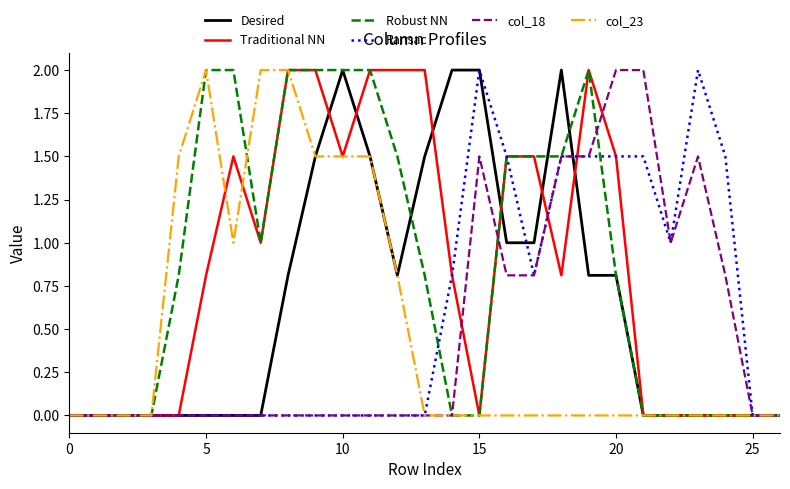

What is the highest value of the Ransac series?

2.0